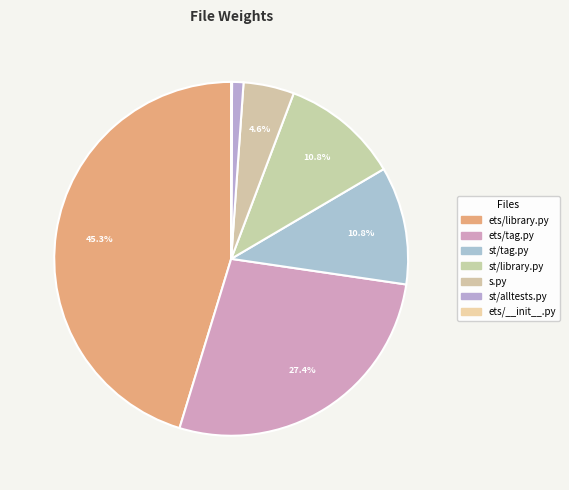

How many segments does this pie chart have?

7